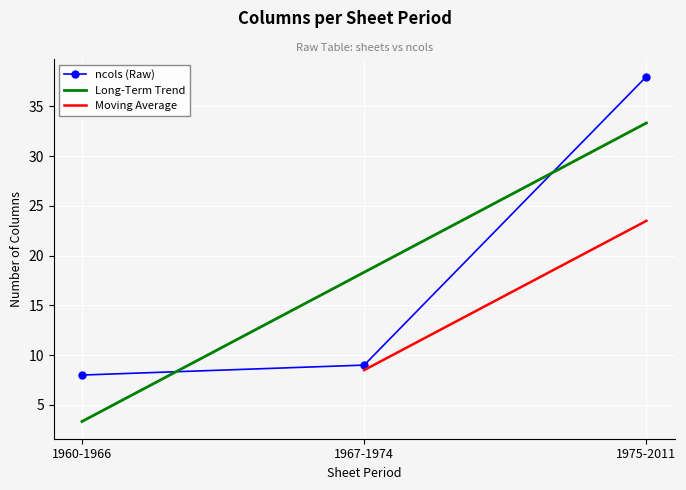

What is the greatest value displayed?

38